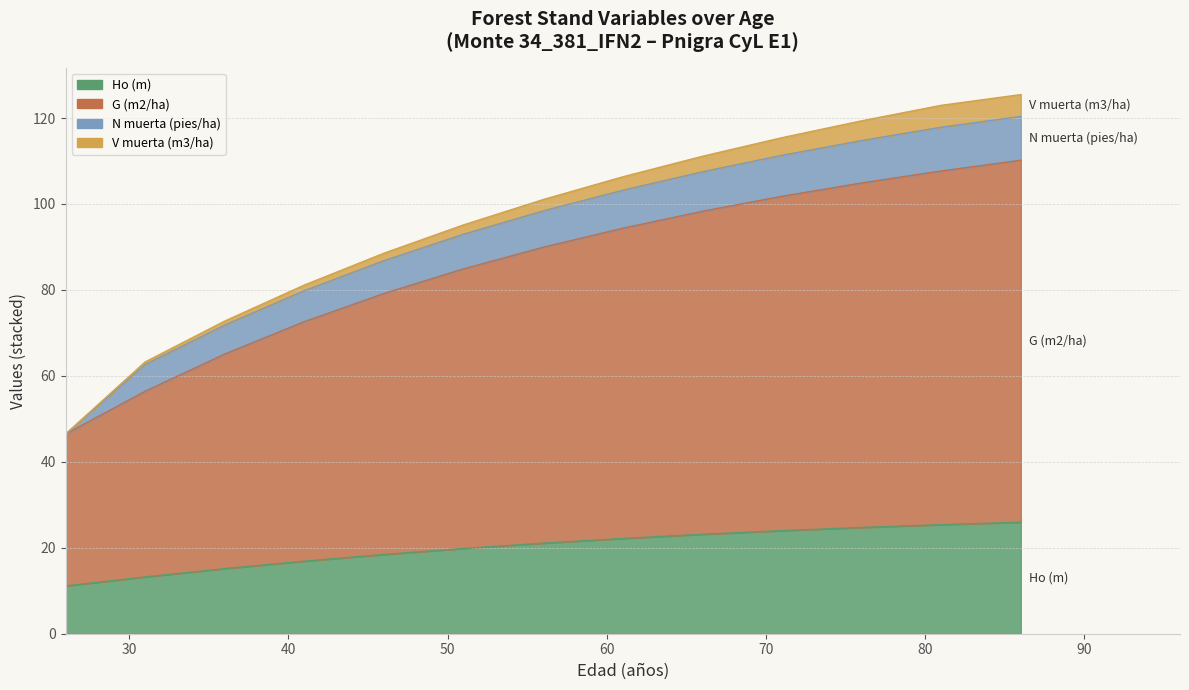

Which label corresponds to the largest value in the chart?

86